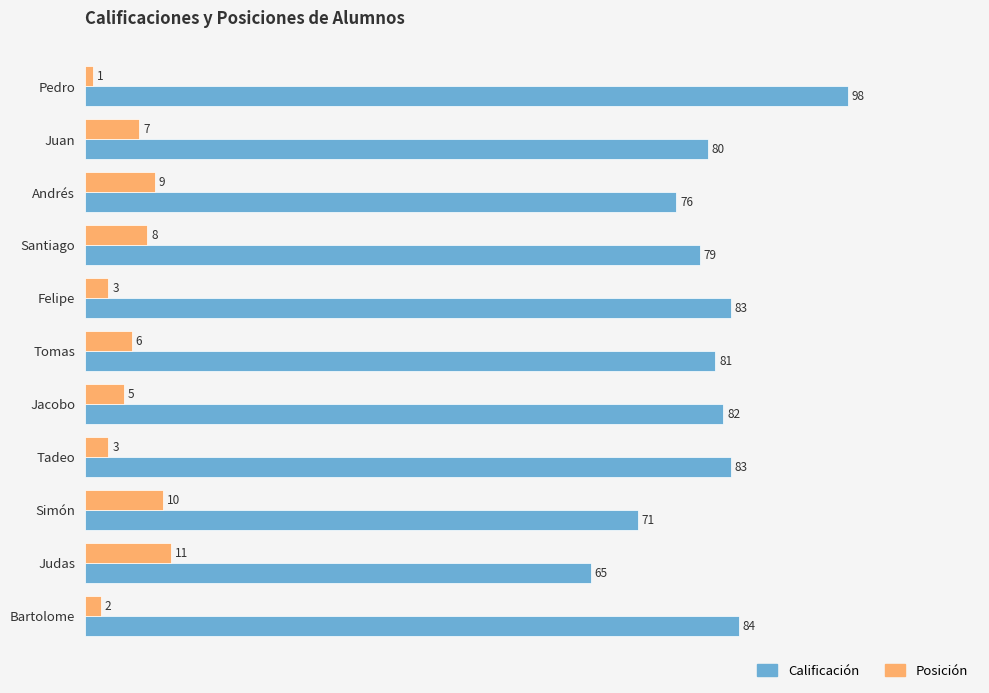

What is the difference between the maximum and second lowest values in the Posición series?

9